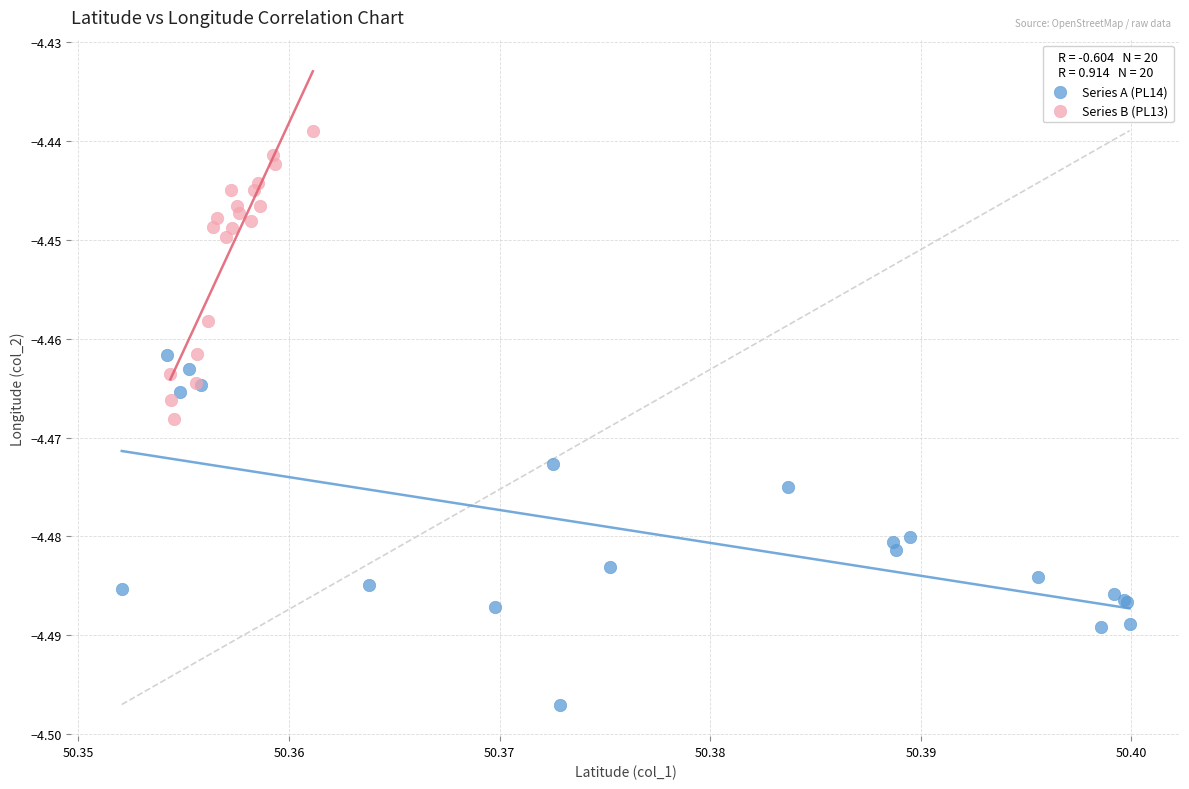

What are all the series names shown in the legend?

Series A (PL14), Series B (PL13)